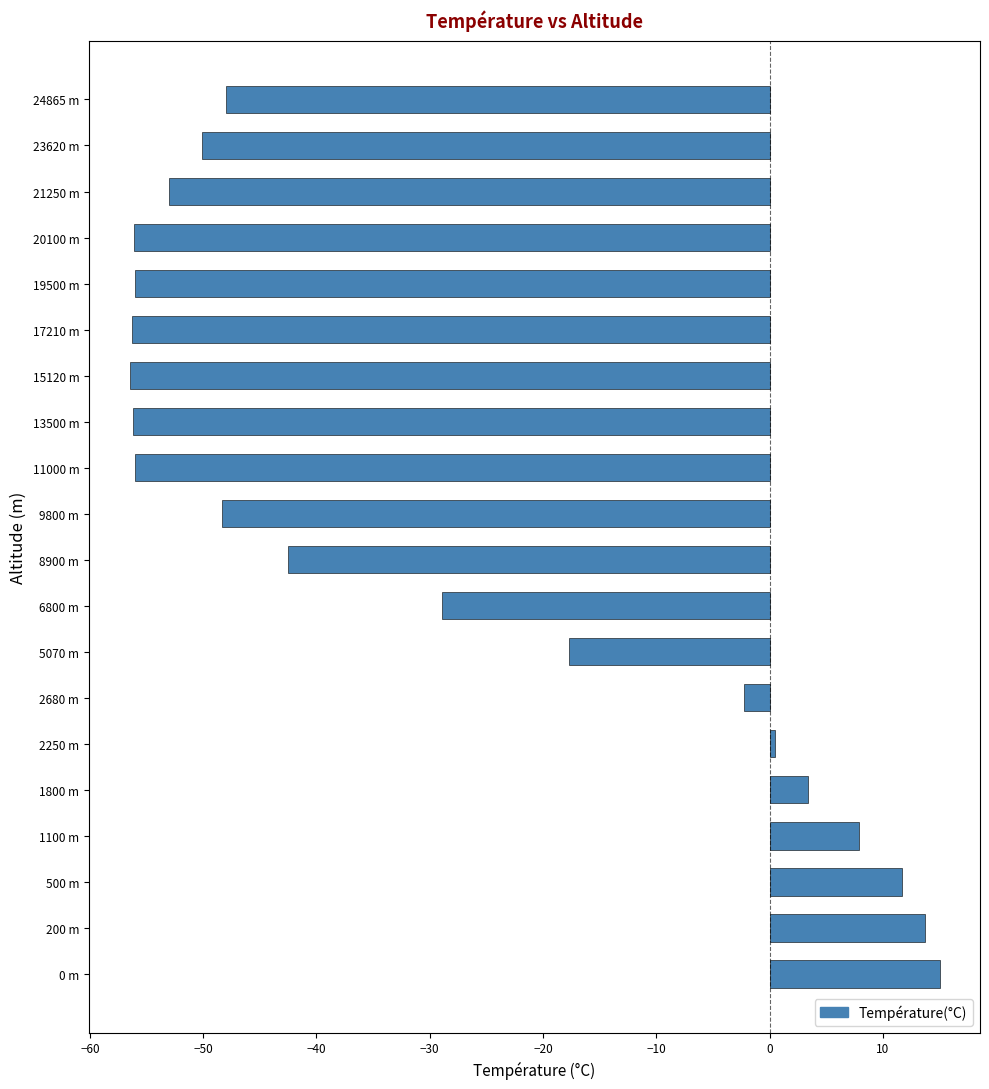

What is the average value?

-28.8